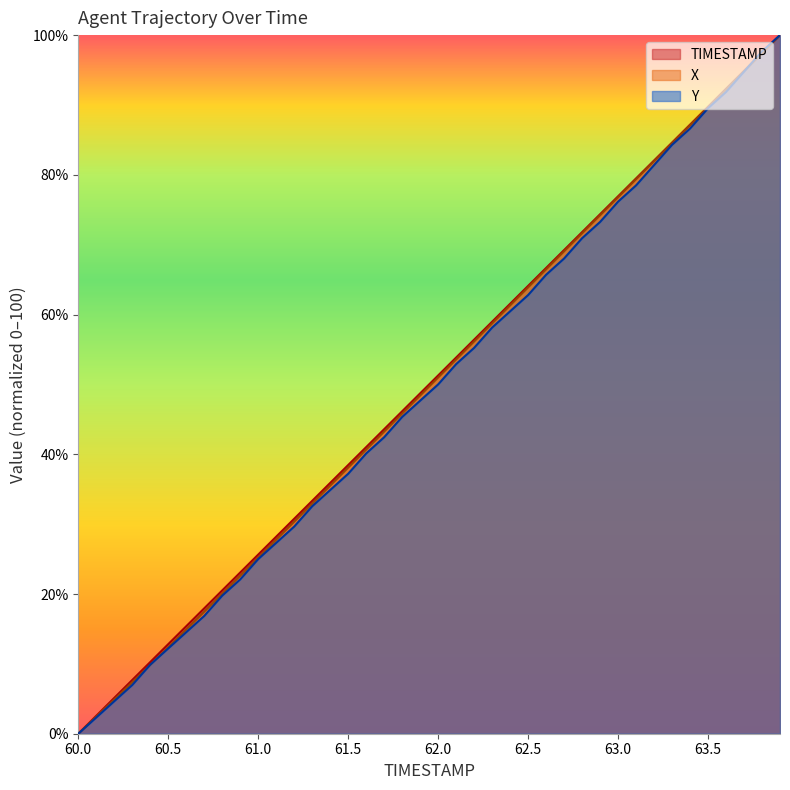

What is the label of the 35th point from the left?

63.4